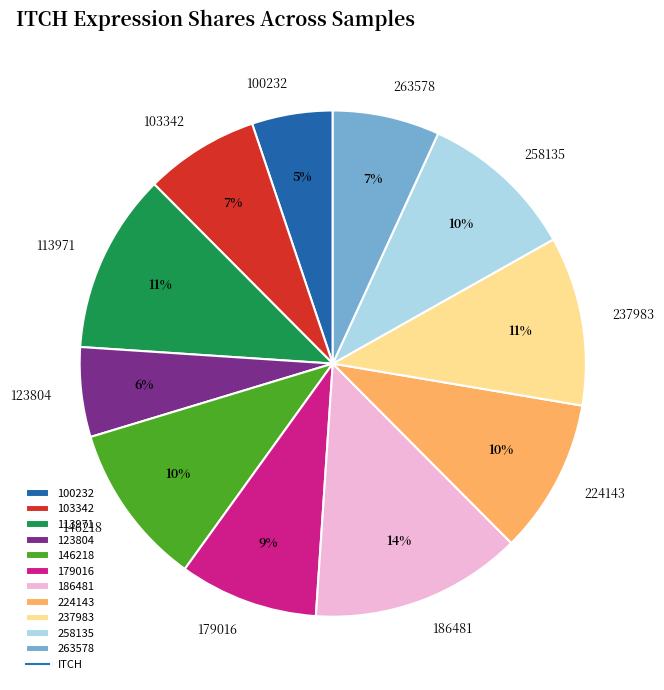

To the nearest percent, what is the average slice percentage?

9%